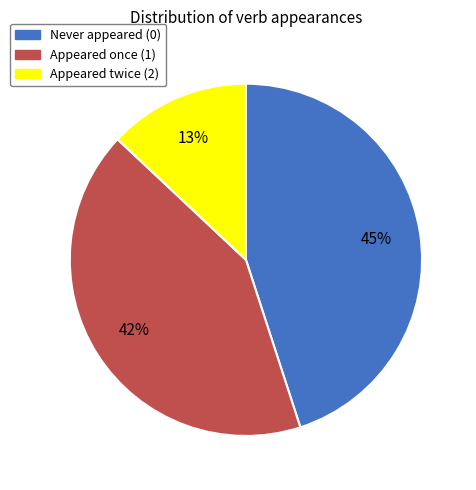

Is there a majority slice in this chart?

No